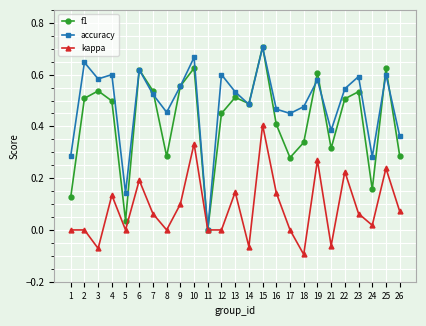

Which category has the lowest value in the accuracy series?

11